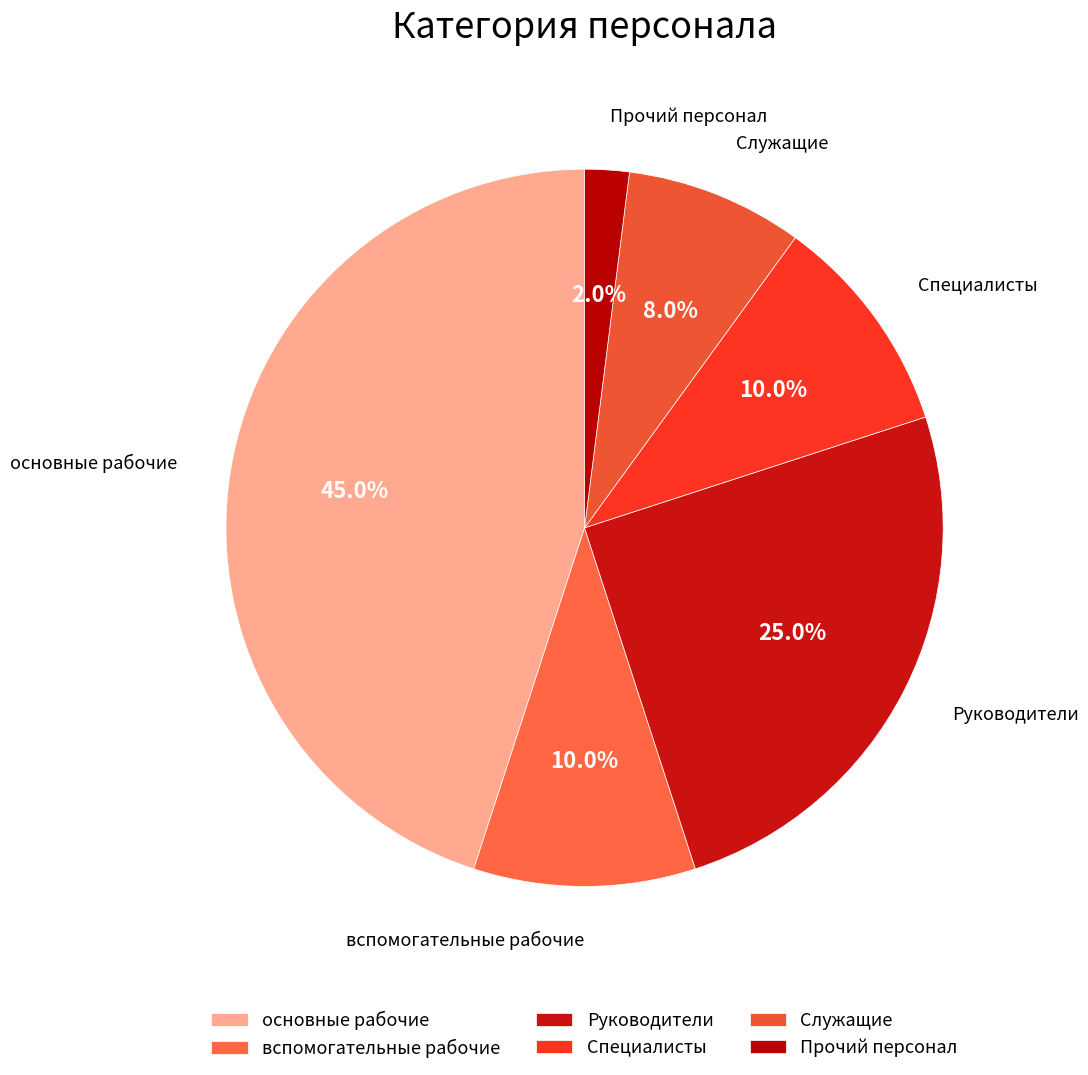

Do Прочий персонал and вспомогательные рабочие together represent more than half of the pie?

No